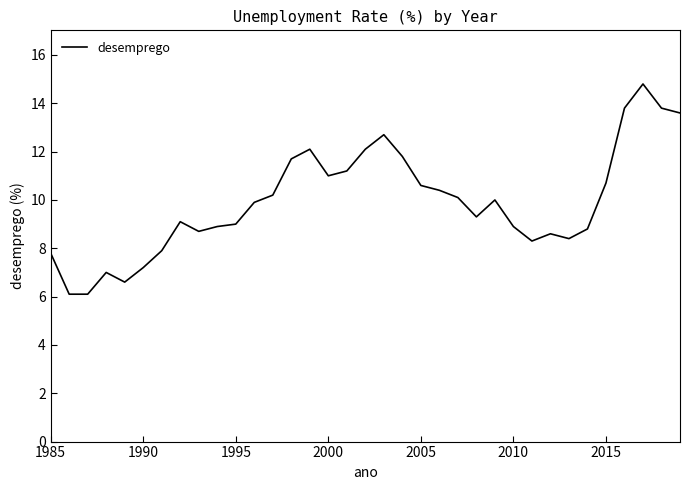

What is the minimum value shown in the chart?

6.1